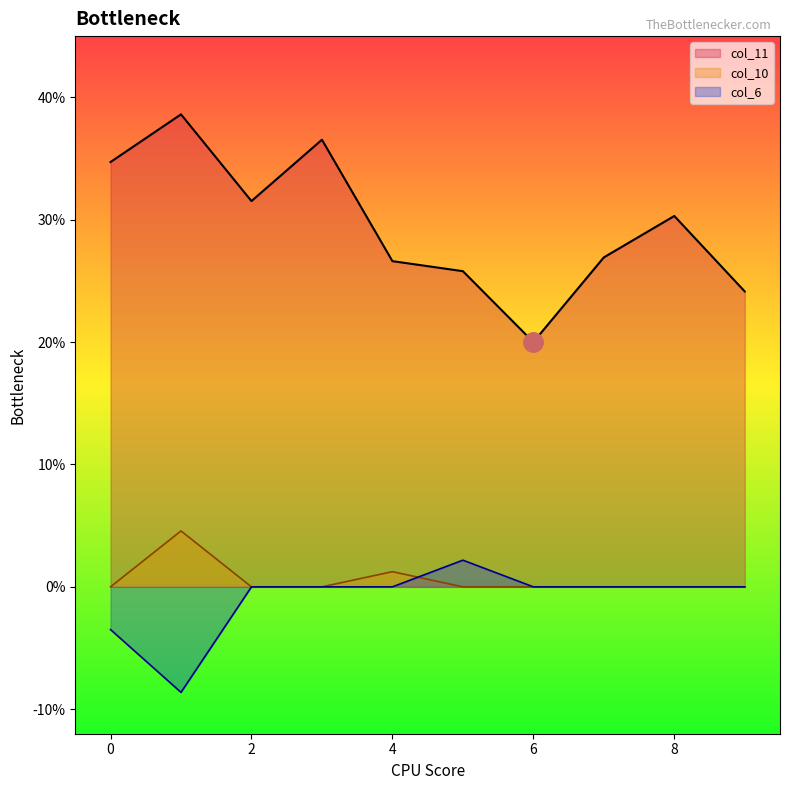

How many lines are shown in the chart?

3